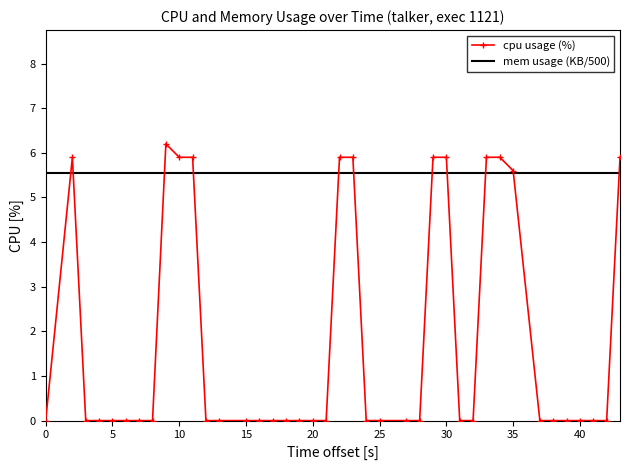

What is the maximum value for cpu usage (%)?

6.2